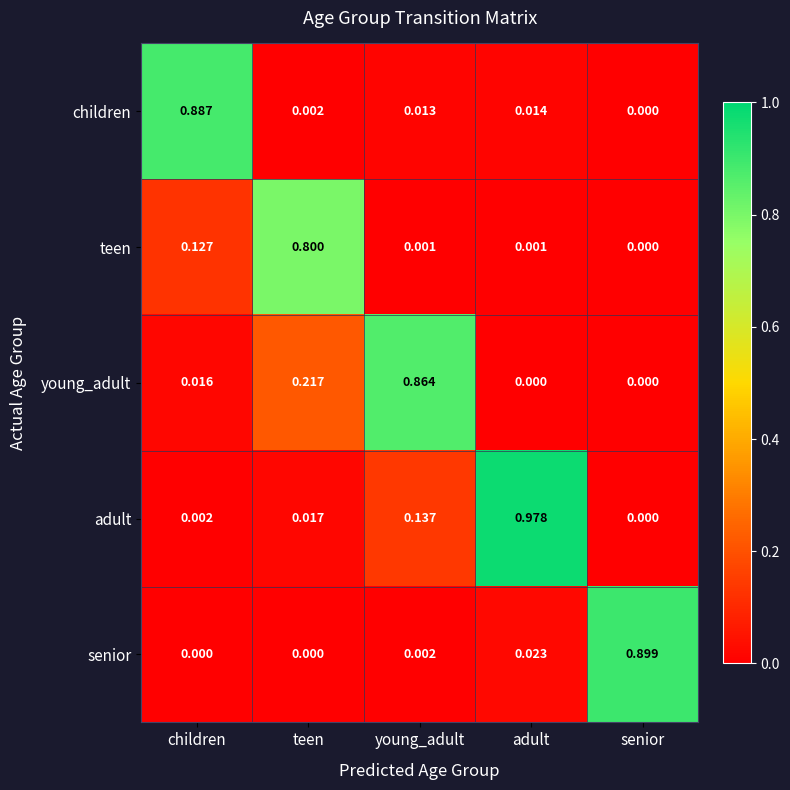

Between young_adult and adult, which series saw the biggest shift?

young_adult